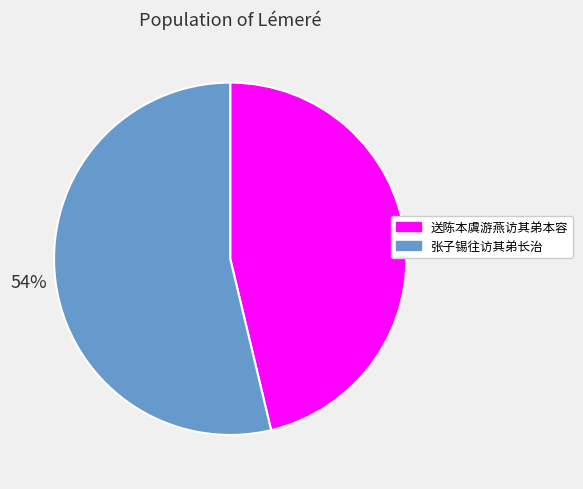

Which has a higher value, 张子锡往访其弟长治 or 送陈本虞游燕访其弟本容?

张子锡往访其弟长治